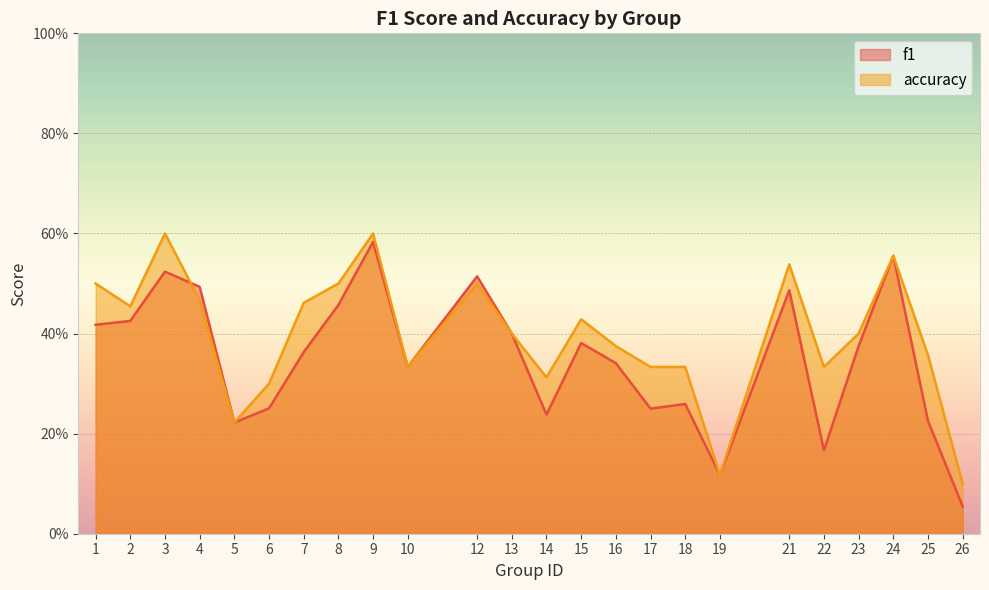

What are all the series names shown in the legend?

f1, accuracy